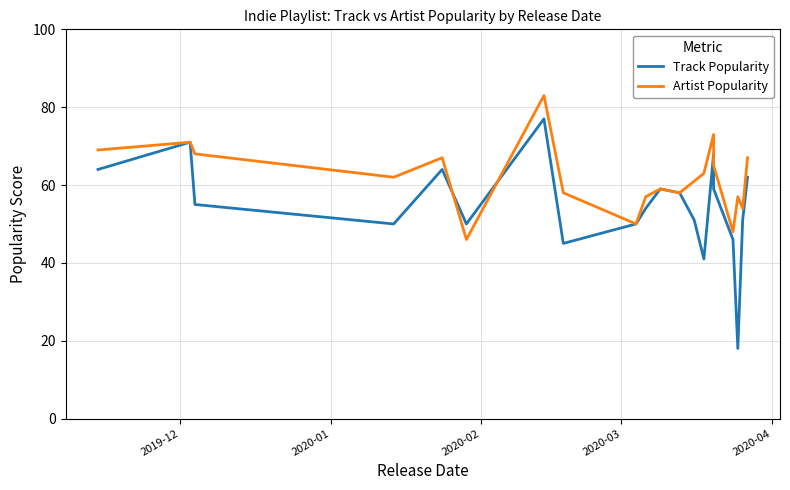

What is the greatest value displayed?

83